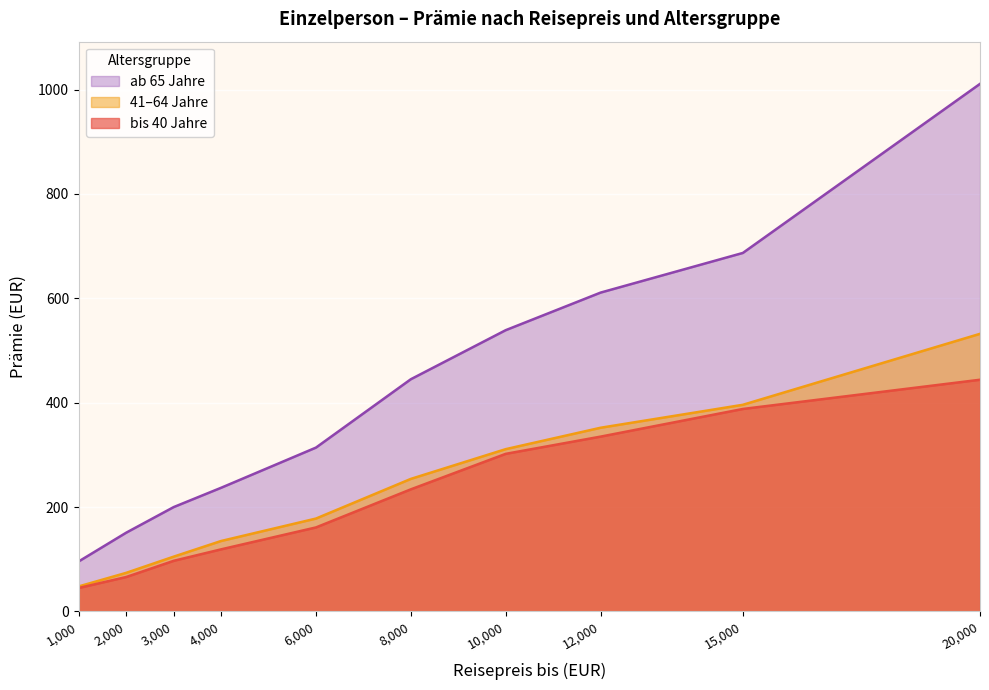

At how many categories does at least one series exceed 758?

1